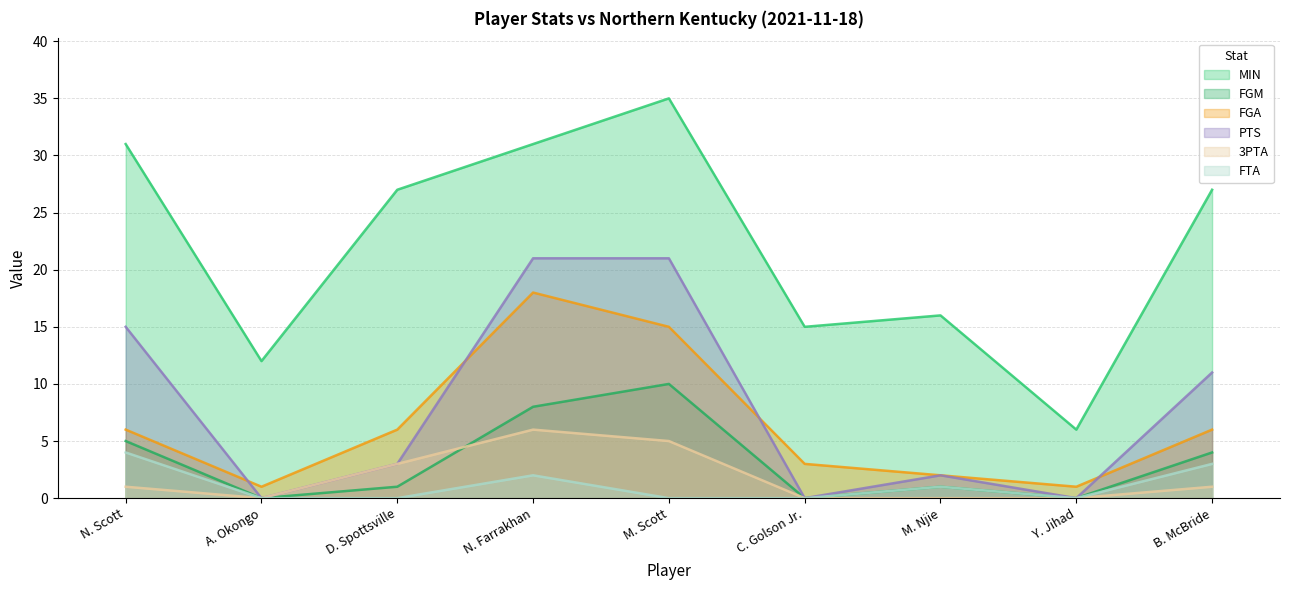

What is the label of the 5th point from the right?

M. Scott